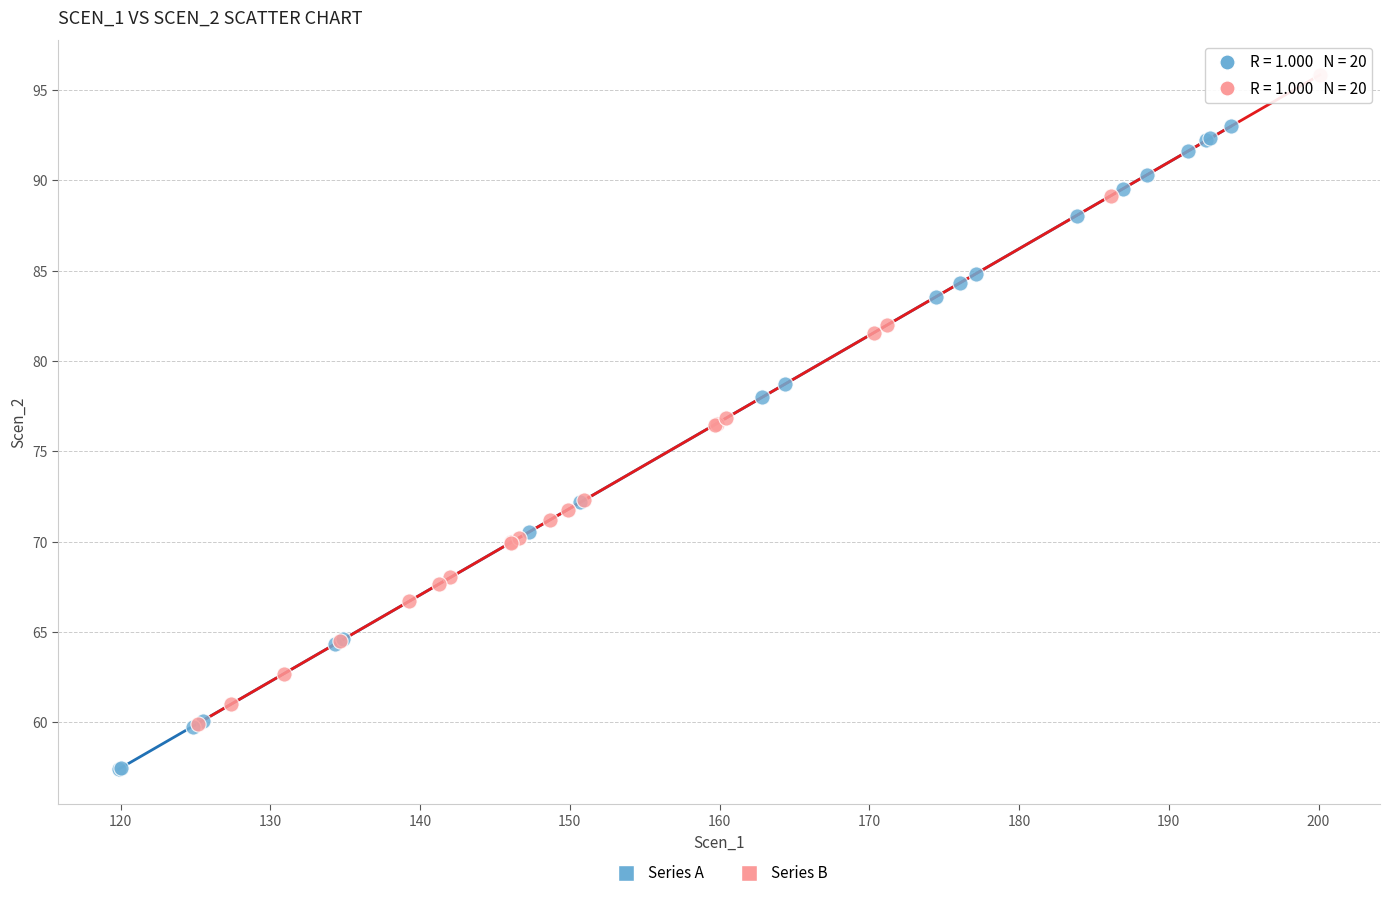

What are all the series names shown in the legend?

Series A, Series B